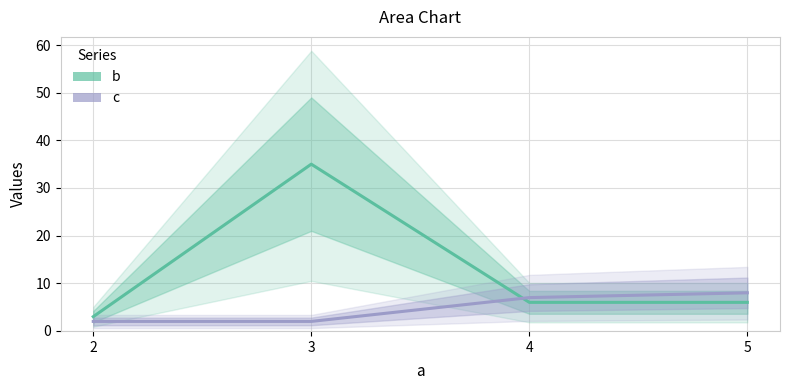

In b, how many points are higher than both neighbors (excluding endpoints)?

1